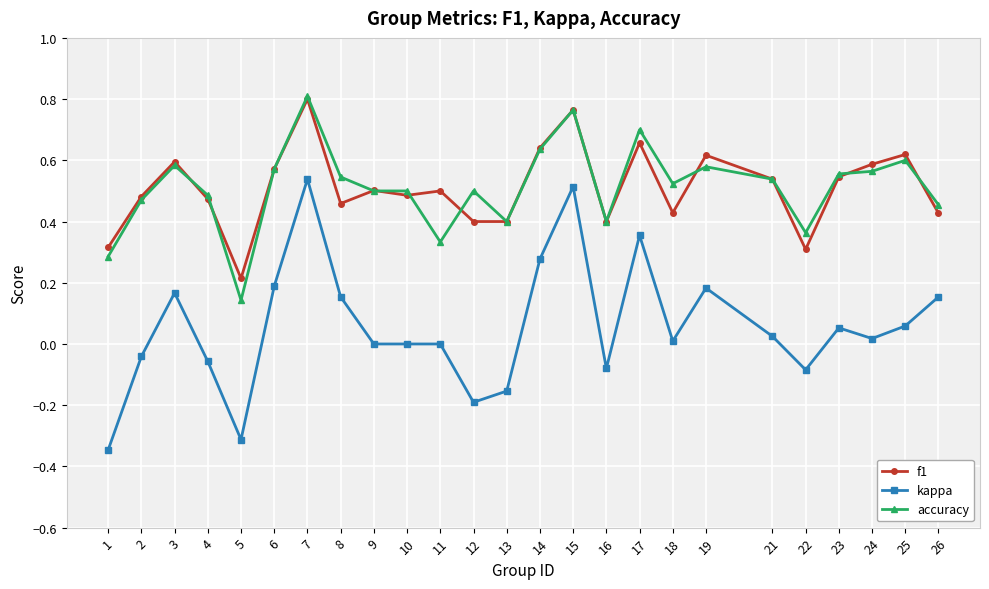

Which category has the highest value in the f1 series?

7